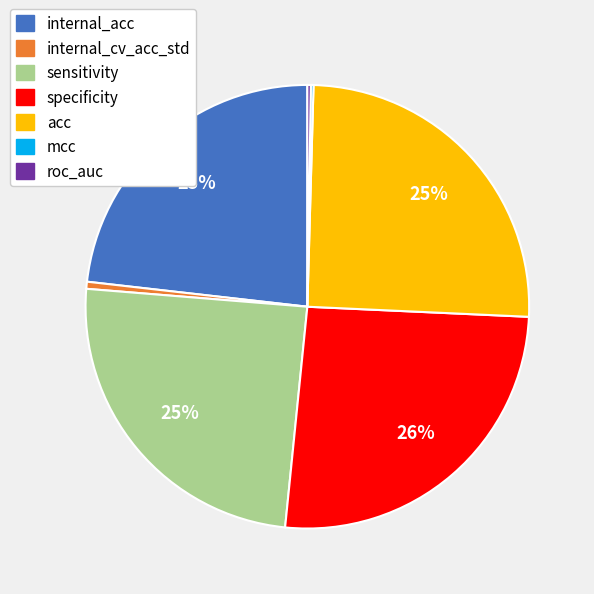

To the nearest percent, what is the difference between the specificity and internal_acc slice percentages?

3%